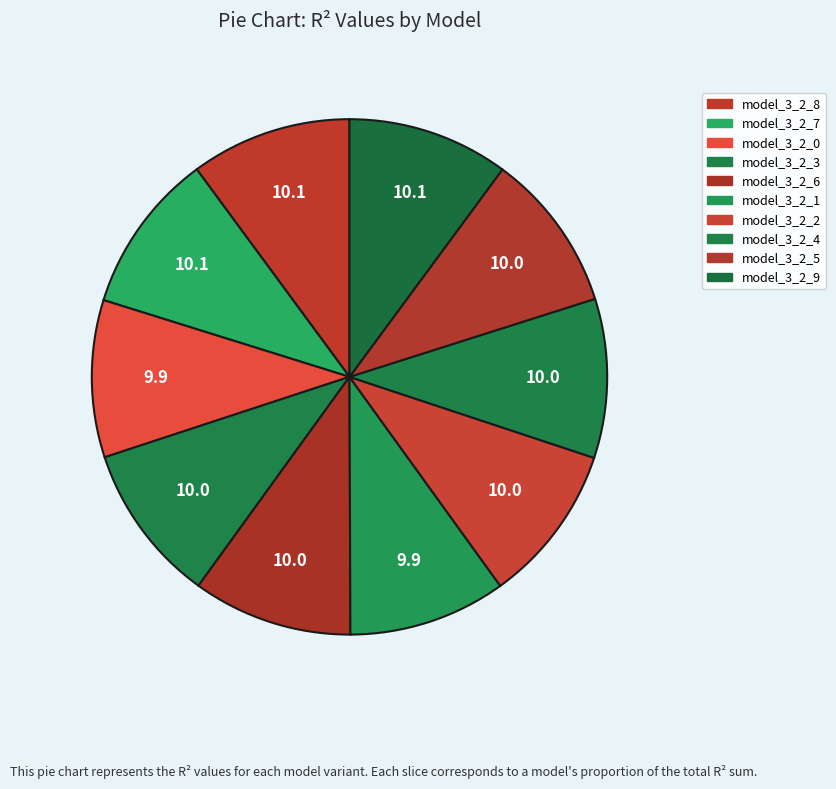

What portion of the pie excludes model_3_2_1?

90.1%